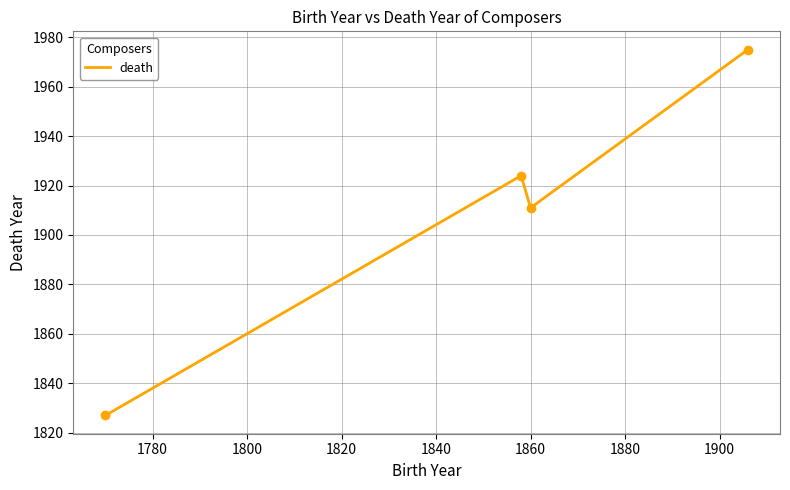

What is the difference between the maximum and minimum values?

148